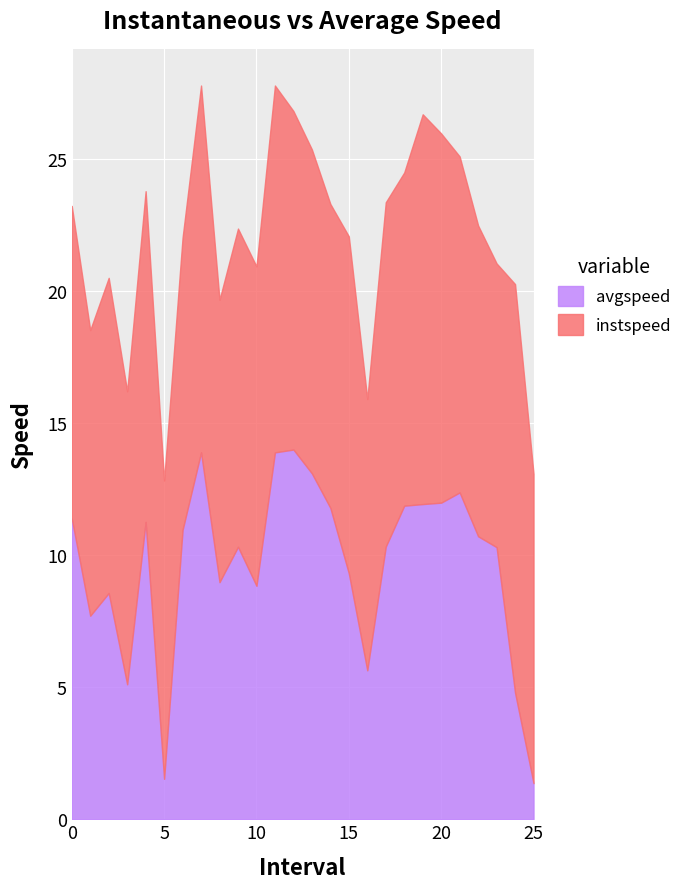

Where is avgspeed nearest to the value 7?

1.0